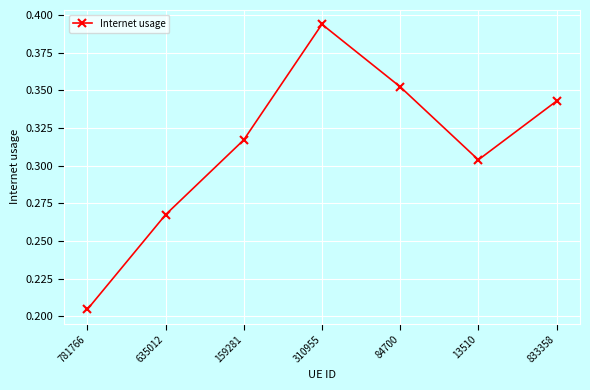

Rank the categories by value from lowest to highest.

781766, 635012, 13510, 159281, 833358, 84700, 310955